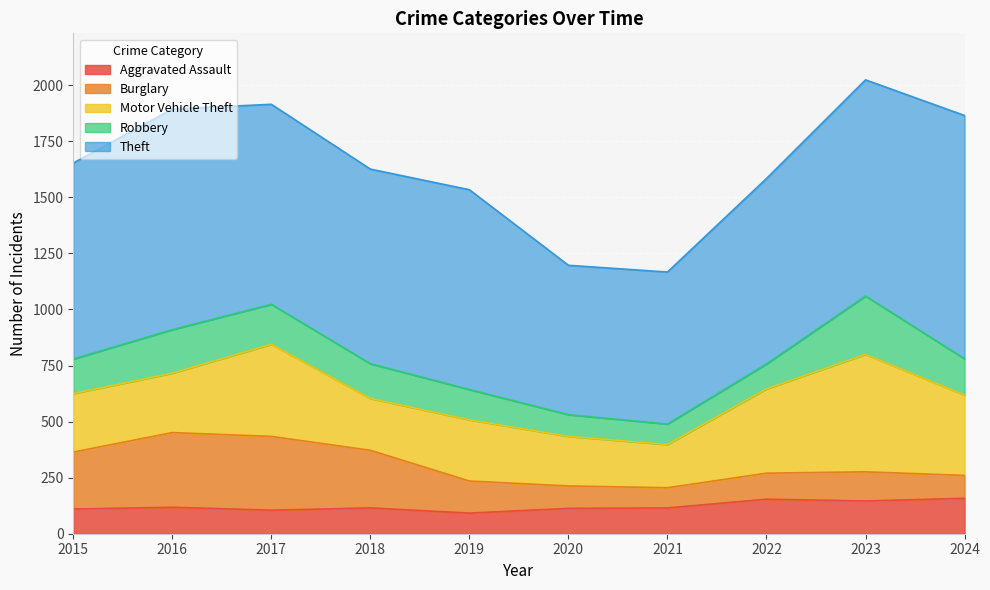

Which series has the largest total across all categories?

Theft